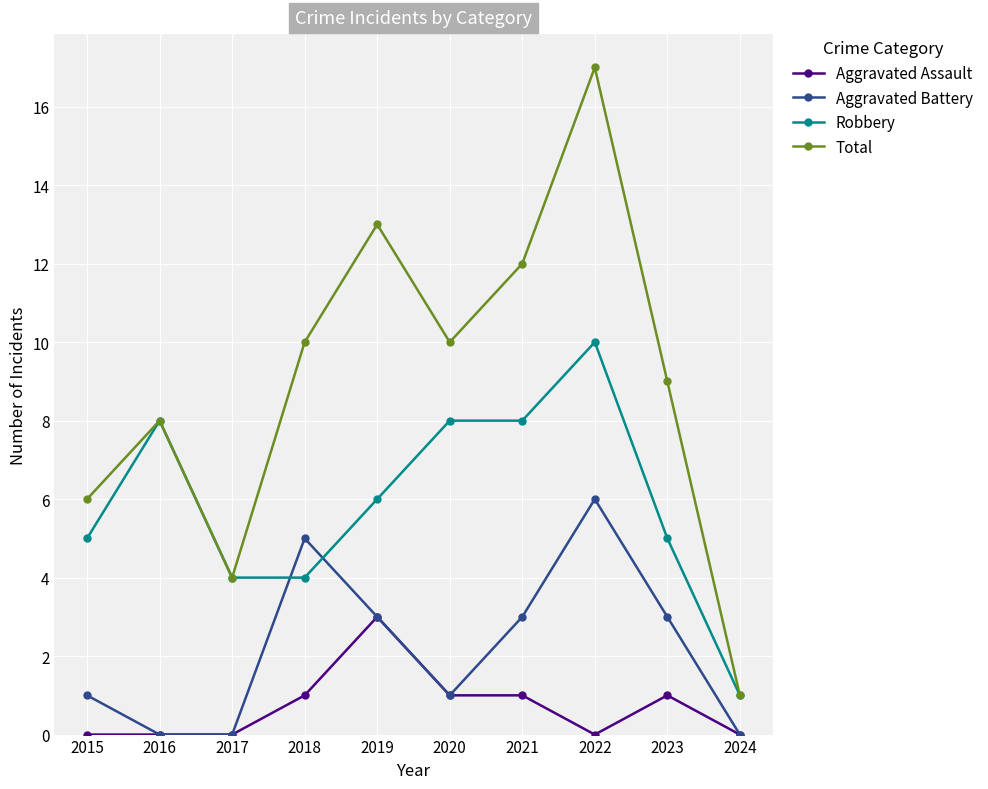

At 2018, list the series in order from smallest to largest.

Aggravated Assault, Robbery, Aggravated Battery, Total